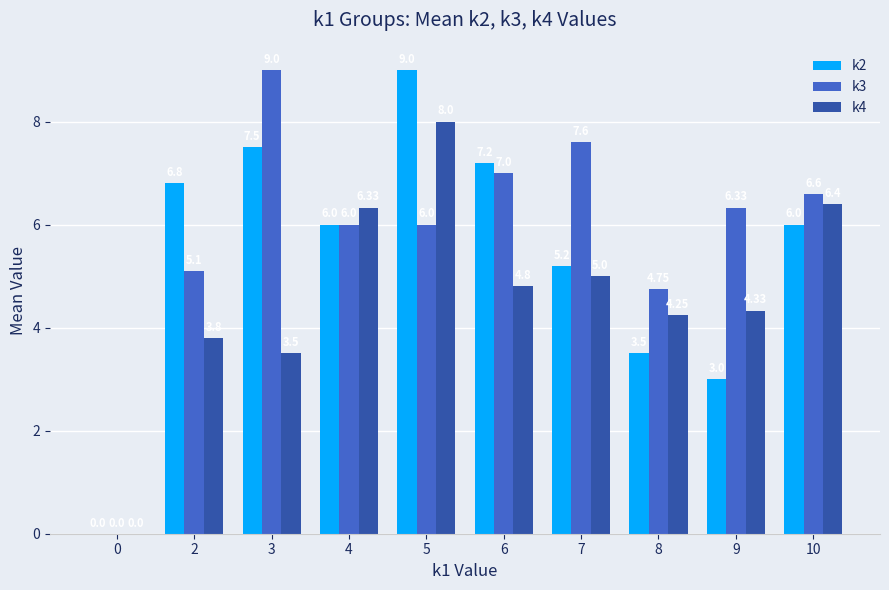

Which series changed the most between 4 and 10?

k3